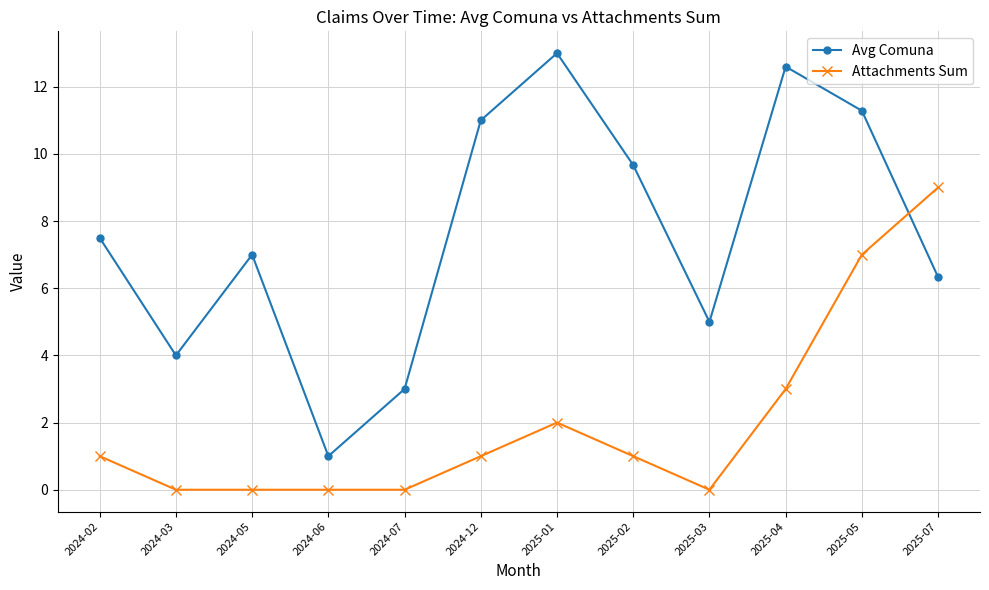

How many data points does each series have?

12